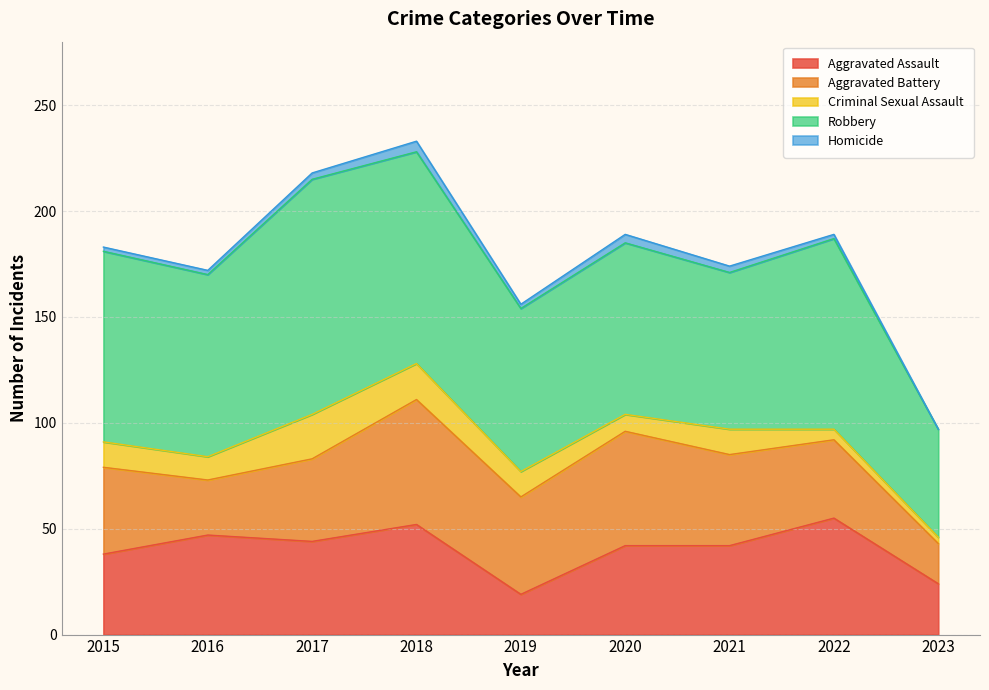

At 2023, list the series in order from smallest to largest.

Homicide, Criminal Sexual Assault, Aggravated Battery, Aggravated Assault, Robbery